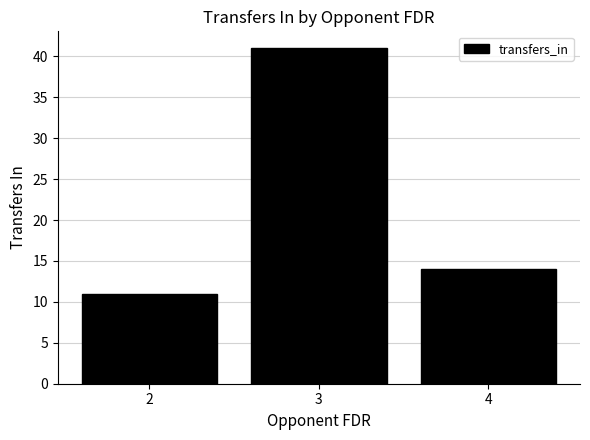

What is the difference between the values at 2 and 3?

30